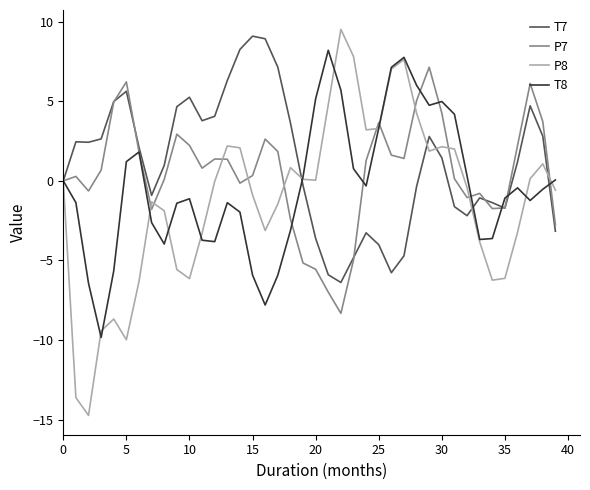

What is the minimum value for P8?

-14.7